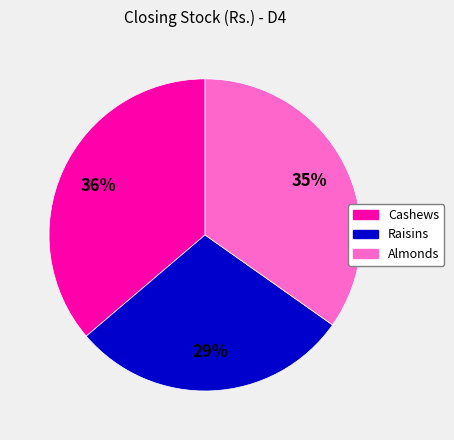

Is there a majority slice in this chart?

No